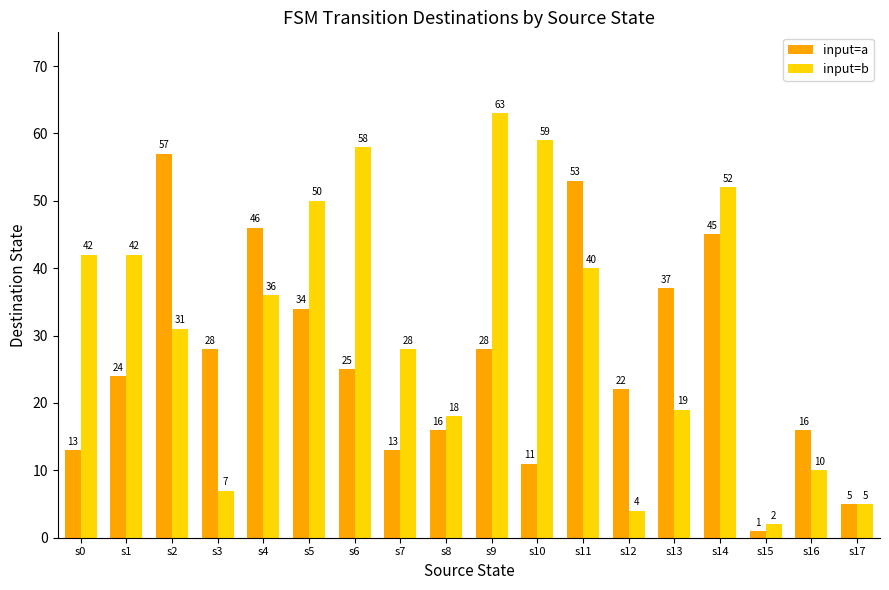

Is it true that input=b equals 52 at s14?

True